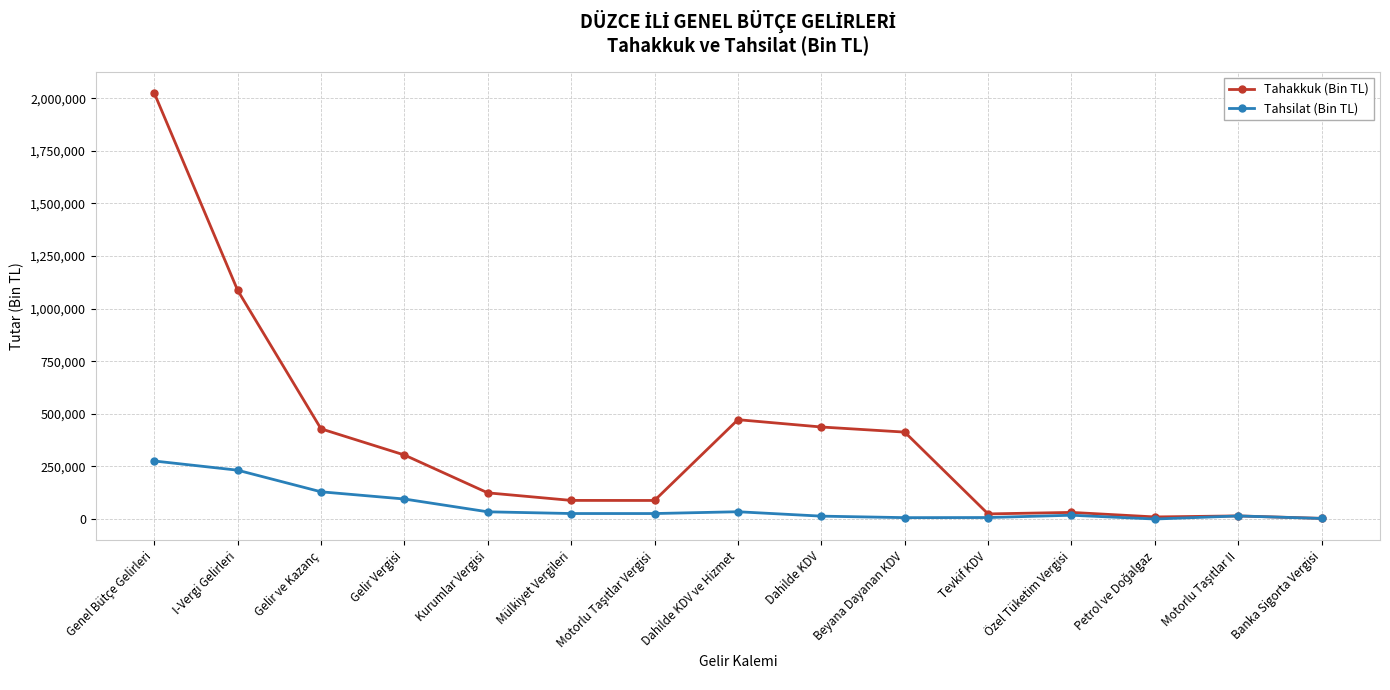

Which category has the highest value in the Tahsilat (Bin TL) series?

Genel Bütçe Gelirleri